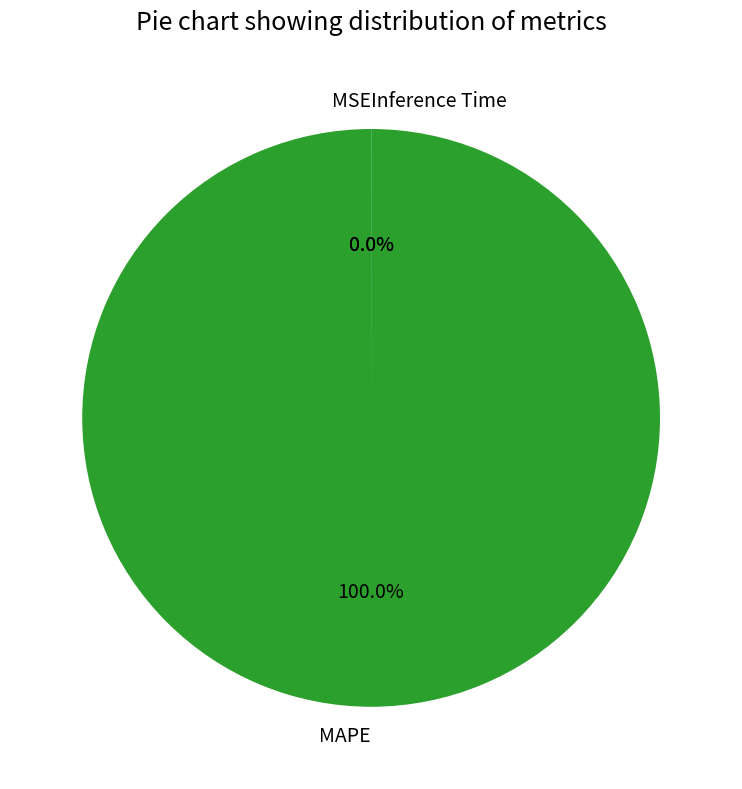

Is MAPE the majority of the pie?

Yes